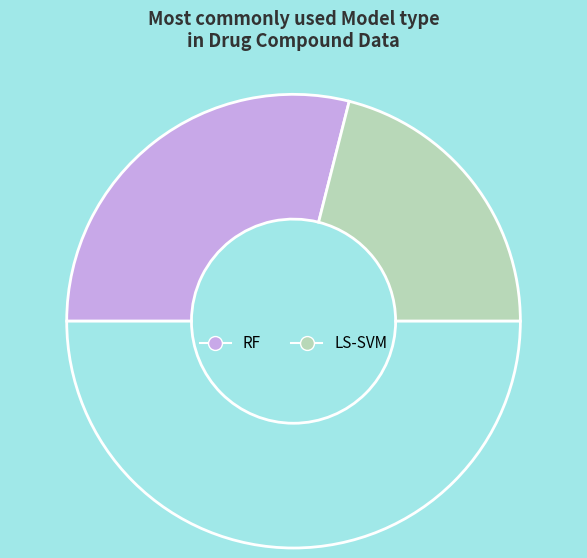

How many segments does this pie chart have?

3